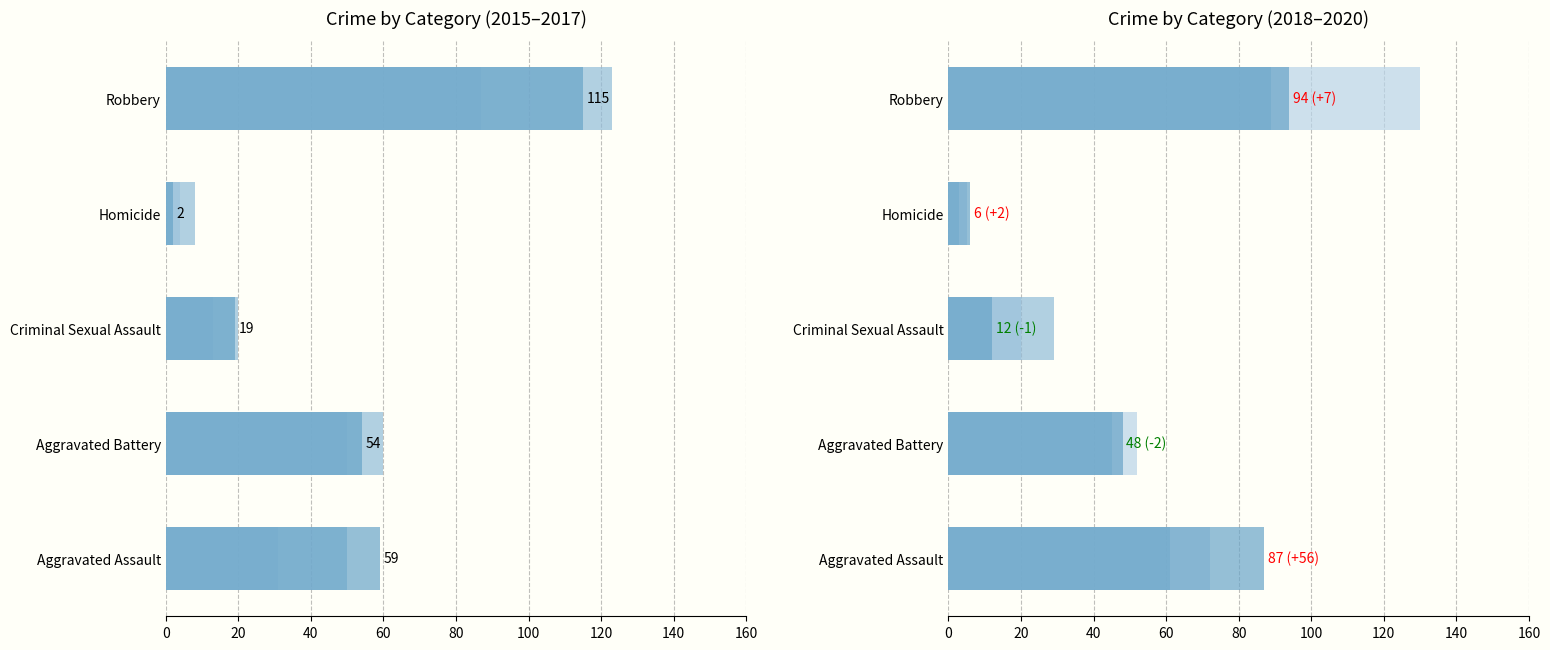

What are all the series names shown in the legend?

2015, 2016, 2017, 2018, 2019, 2020